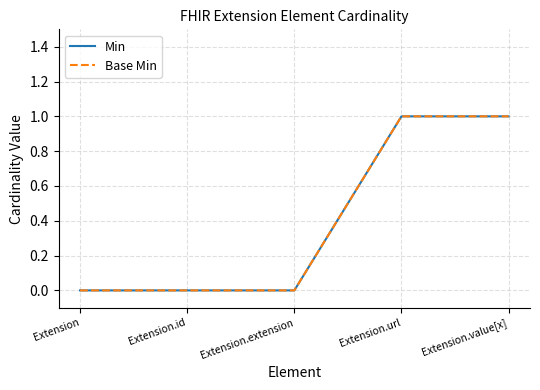

Which series has the largest total across all categories?

Min